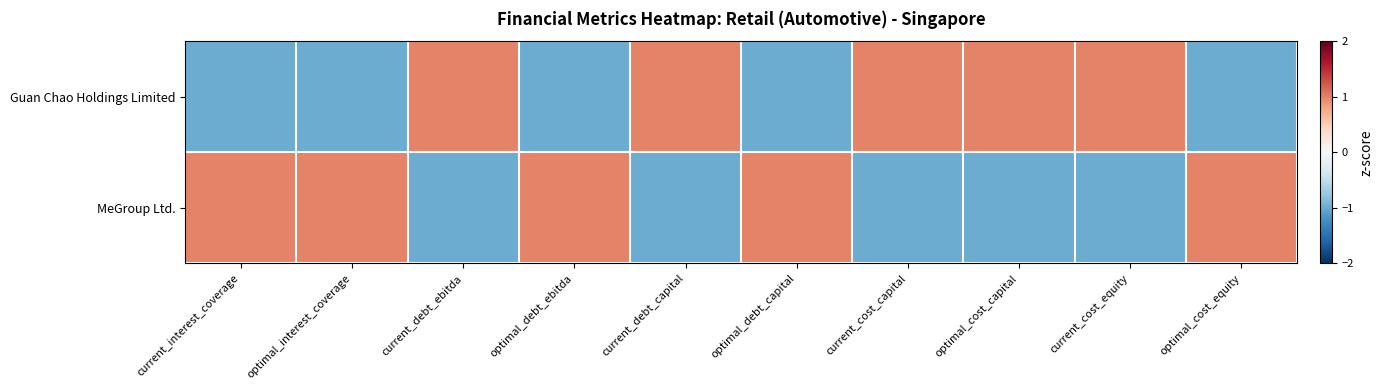

Reading left to right, what are all the values shown in this chart?

Guan Chao Holdings Limited: current_interest_coverage=-1.0	optimal_interest_coverage=-1.0	current_debt_ebitda=1.0	optimal_debt_ebitda=-1.0	current_debt_capital=1.0	optimal_debt_capital=-1.0	current_cost_capital=1.0	optimal_cost_capital=1.0	current_cost_equity=1.0	optimal_cost_equity=-1.0
MeGroup Ltd.: current_interest_coverage=1.0	optimal_interest_coverage=1.0	current_debt_ebitda=-1.0	optimal_debt_ebitda=1.0	current_debt_capital=-1.0	optimal_debt_capital=1.0	current_cost_capital=-1.0	optimal_cost_capital=-1.0	current_cost_equity=-1.0	optimal_cost_equity=1.0